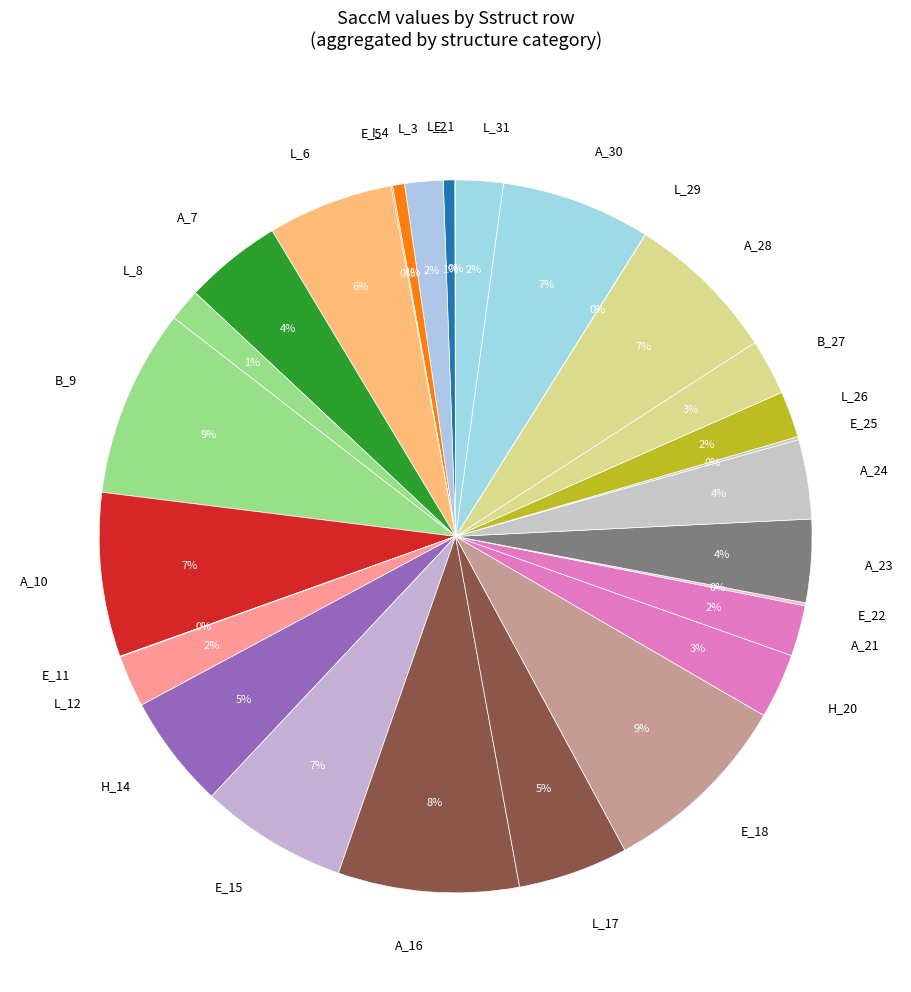

Is there any slice that represents more than half of the pie?

No